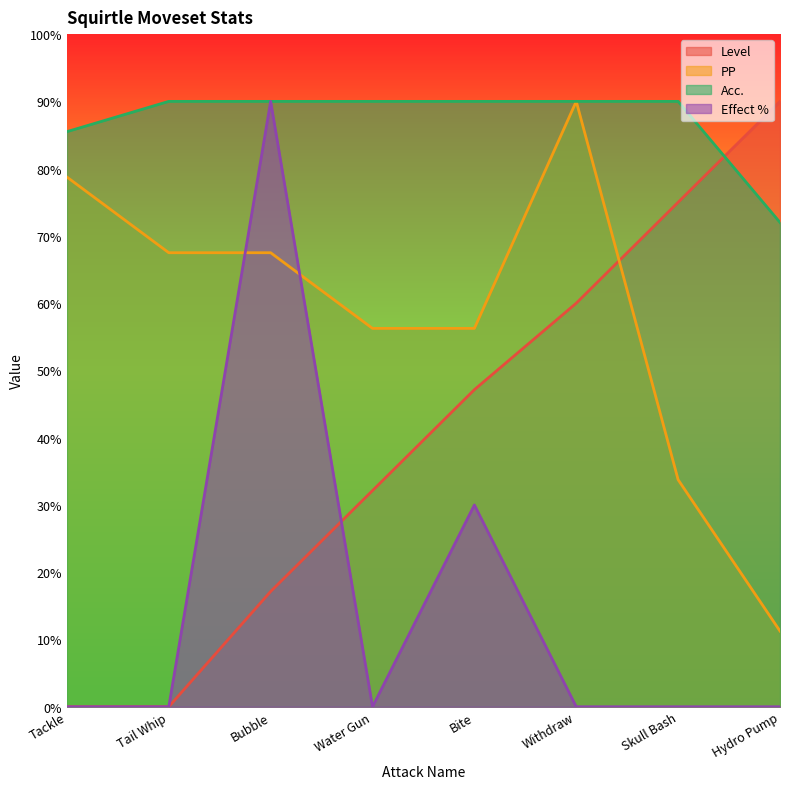

The value of Effect % at Bite is 48.0. True or false?

False